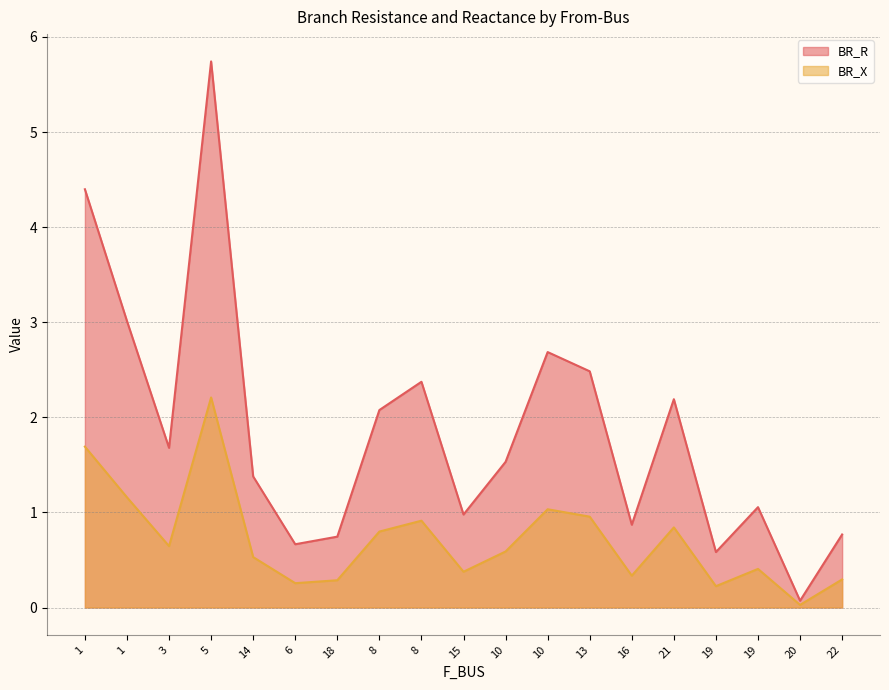

What is the spread (max minus min) of values at 1?

2.7